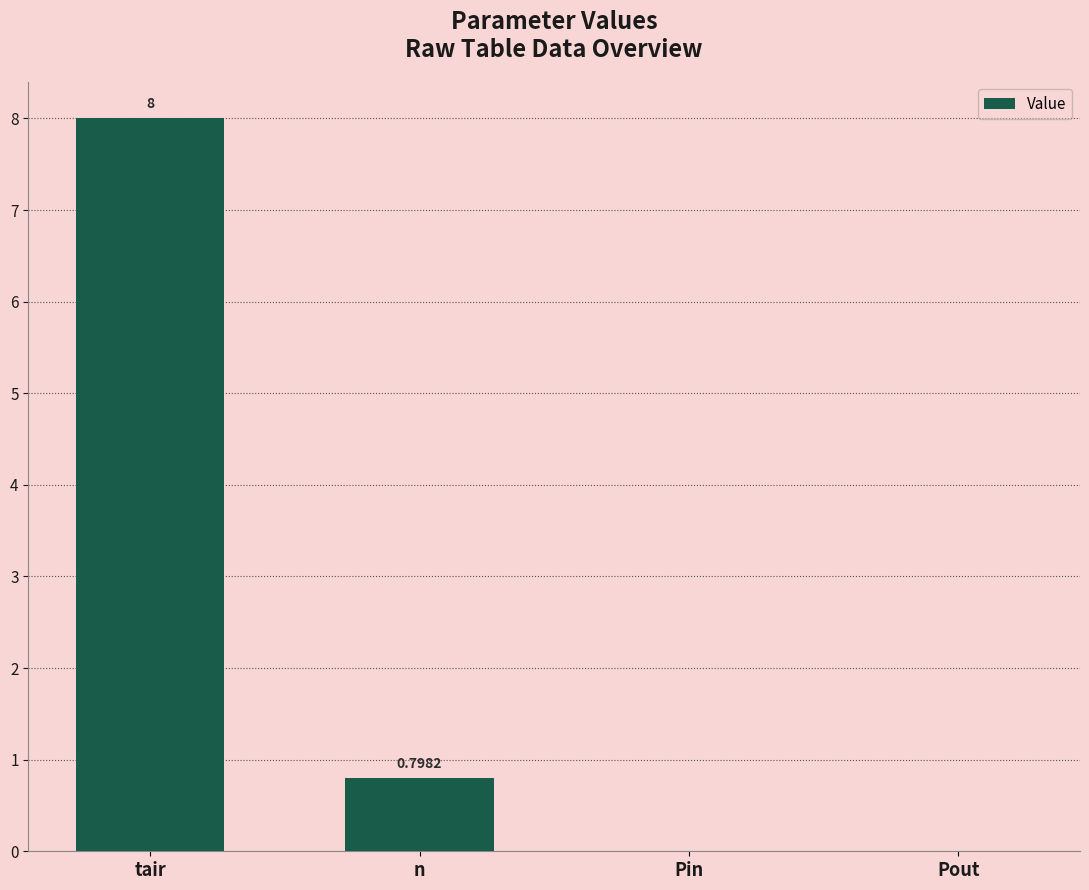

Where is the data nearest to the value 4?

n